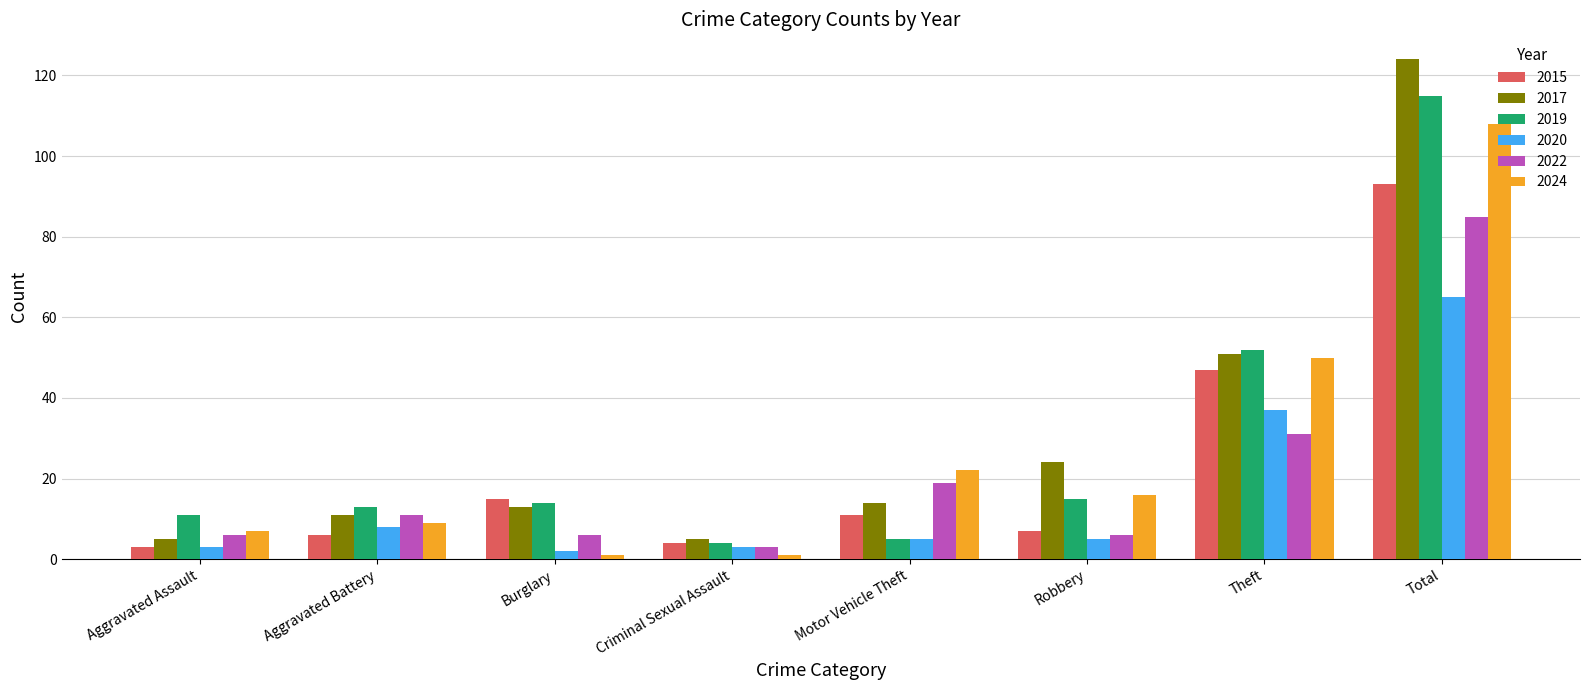

What is the sum of the 2024 values at Robbery and Total?

124